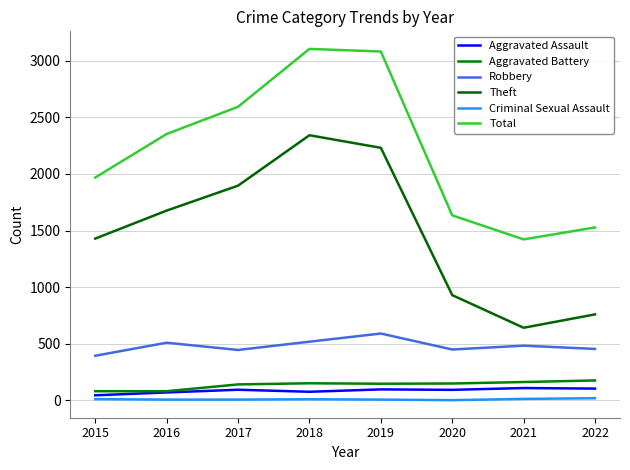

Where does the Aggravated Battery series first go above 150?

2018